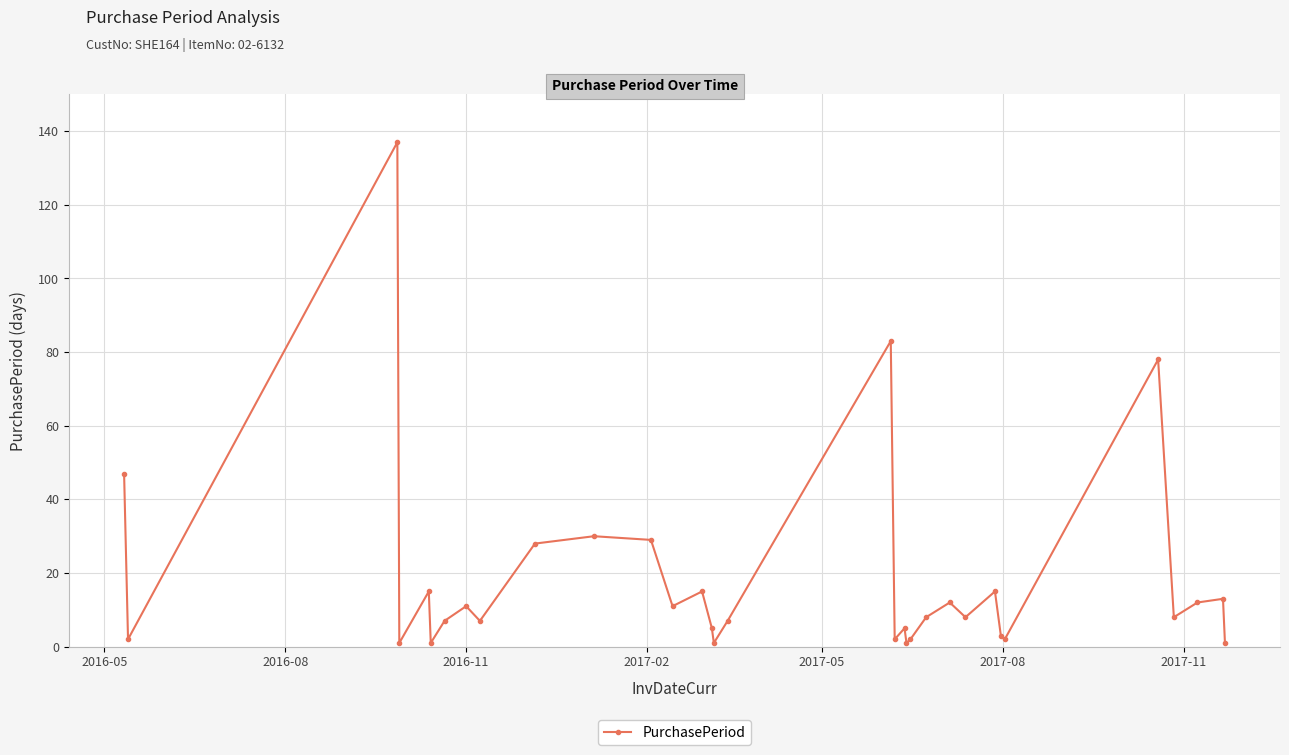

What is the value of the 17th point from the left?

7